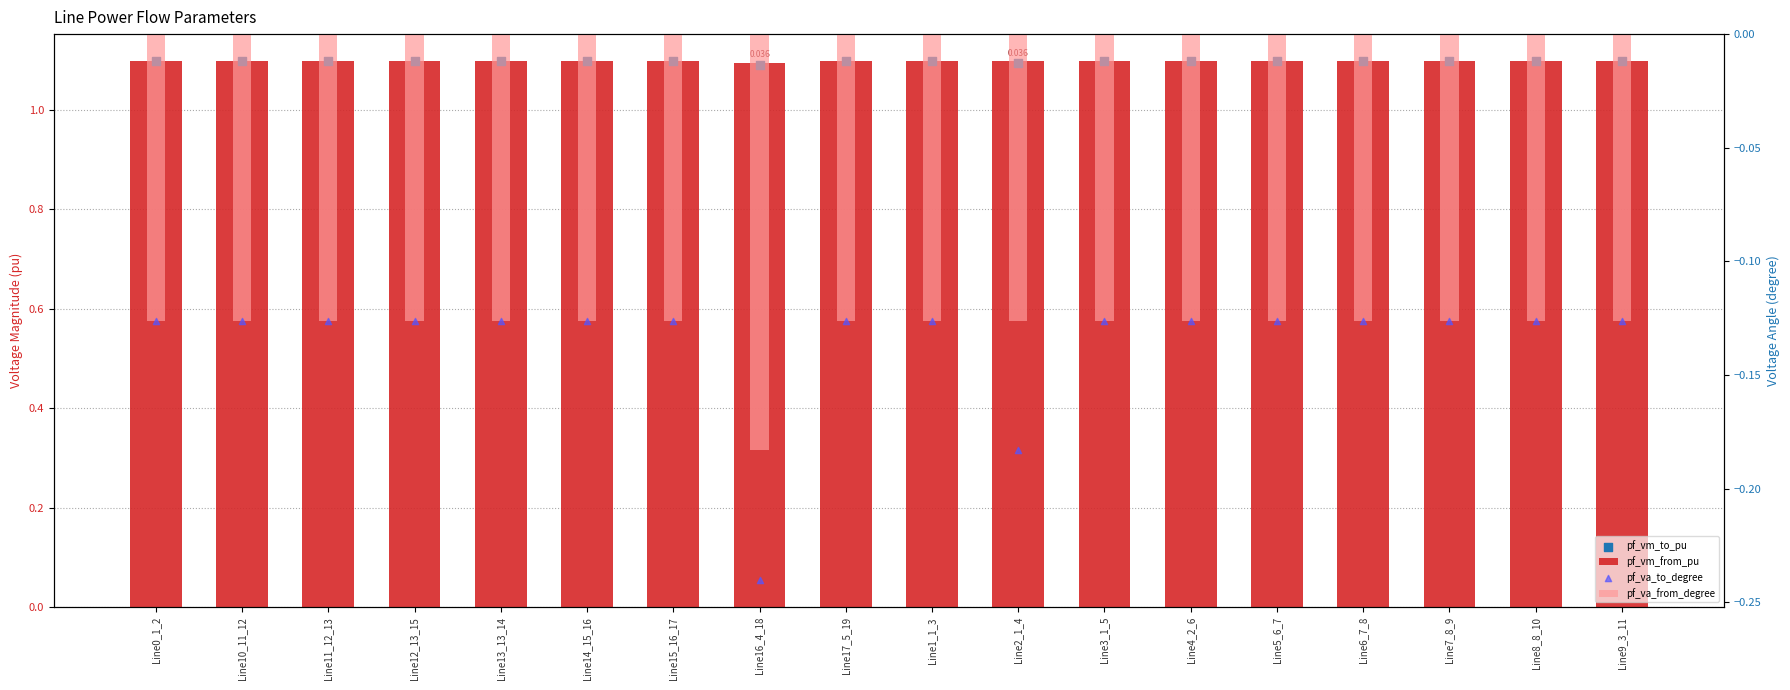

Which series has the widest spread of Y values?

pf_va_to_degree